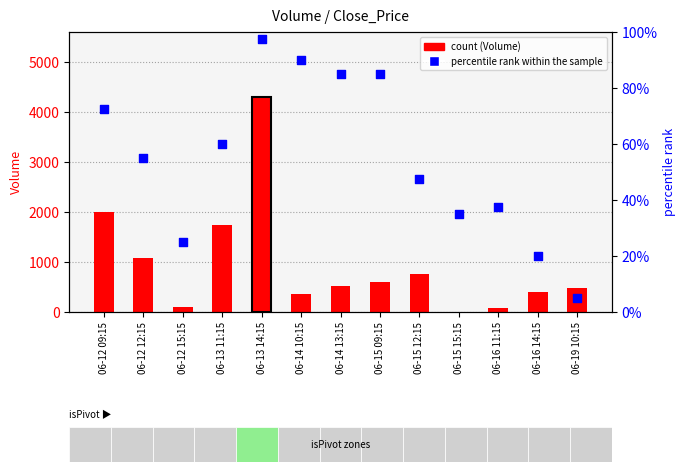

Is the value of count at 06-13 14:15 greater than the value of percentile rank within the sample at 06-15 12:15?

Yes